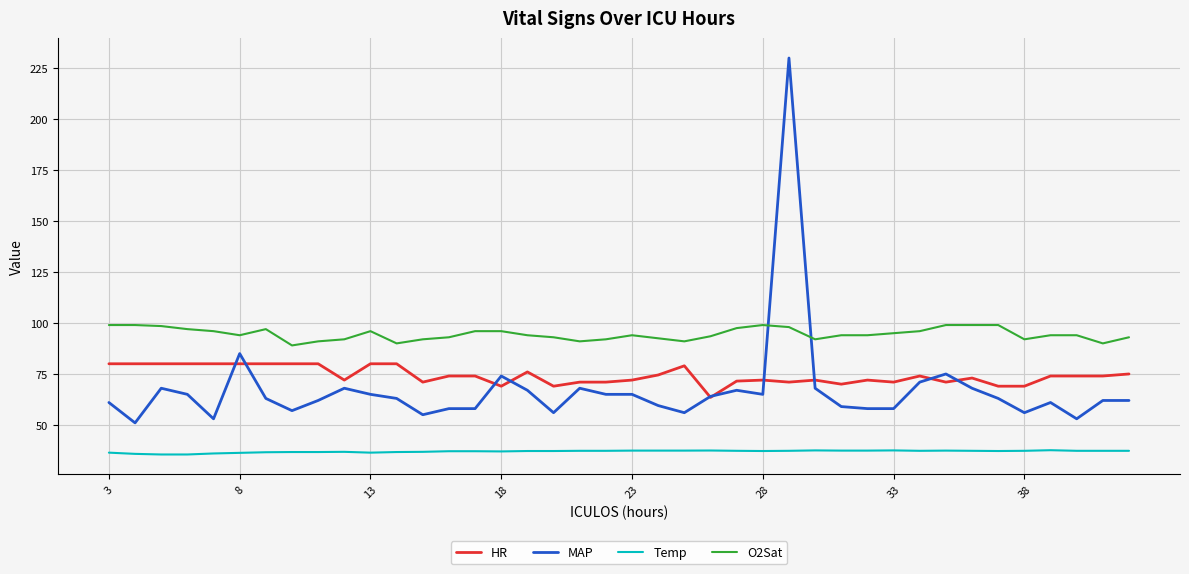

What is the smallest value displayed?

35.5